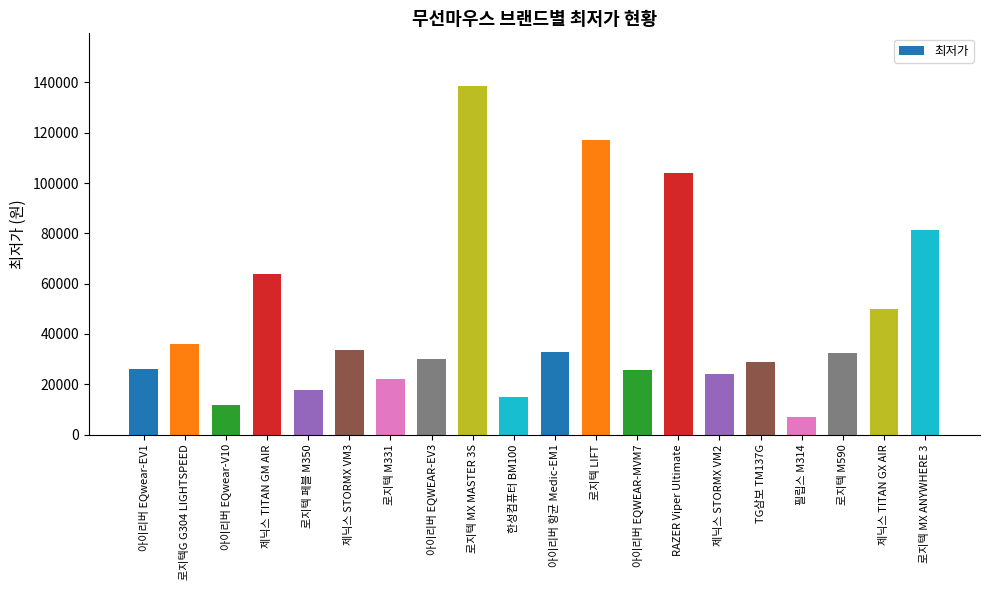

What is the average value?

44883